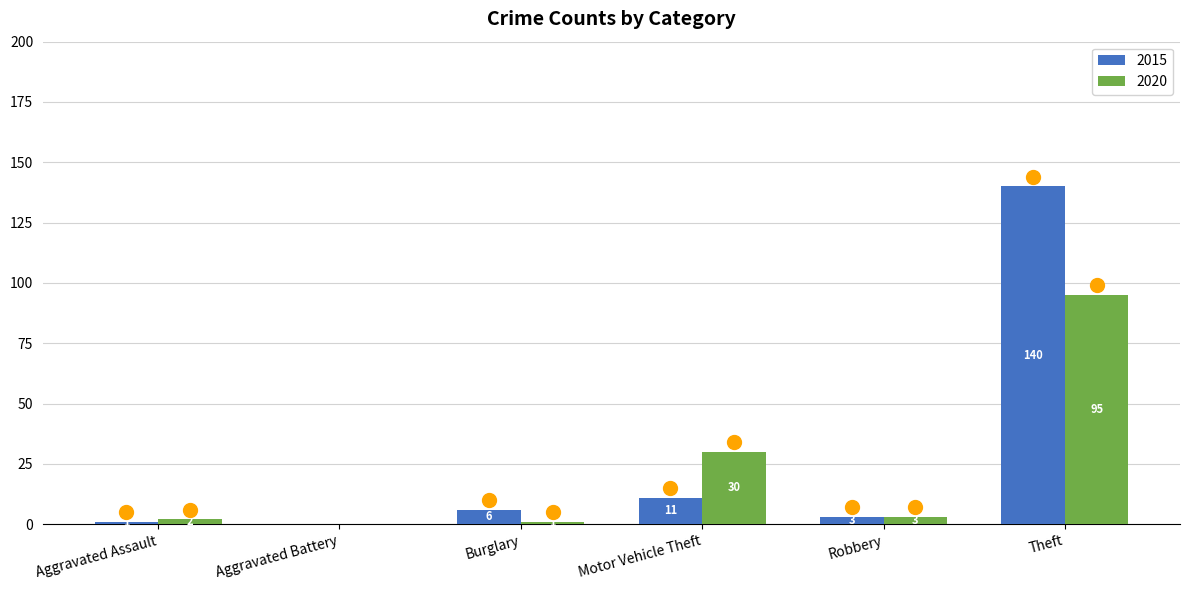

What is the sum of all 2020 values?

131